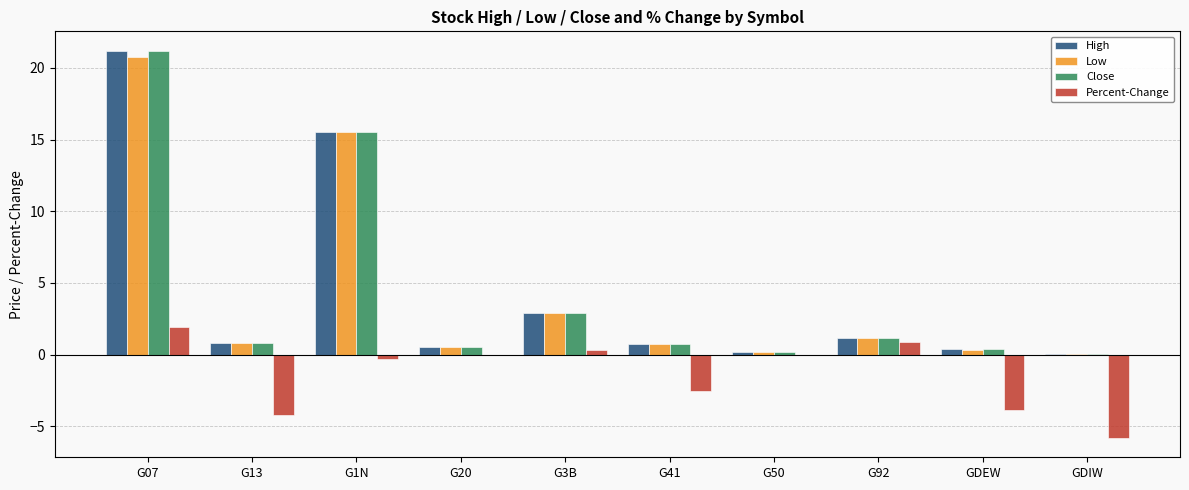

Which series changed the most between G13 and G50?

Percent-Change